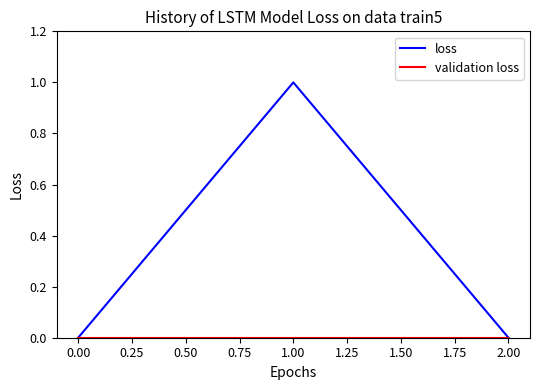

The loss series shows 1 at 1.00. True or false?

True